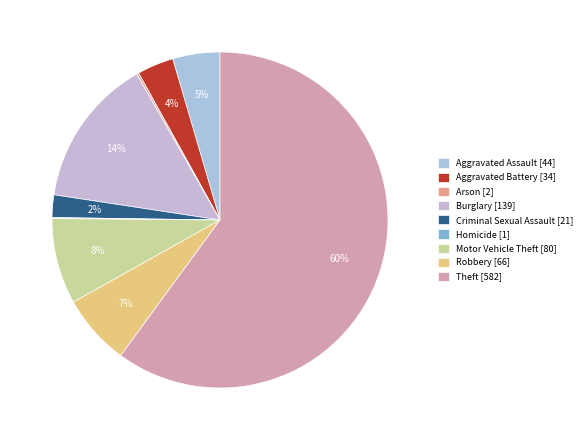

How much of the chart is everything except Aggravated Battery?

96.5%